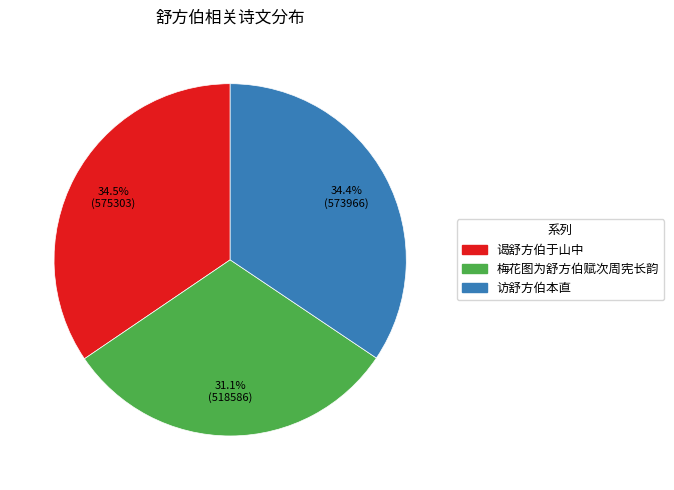

Does 访舒方伯本直 account for over 50% of the chart?

No